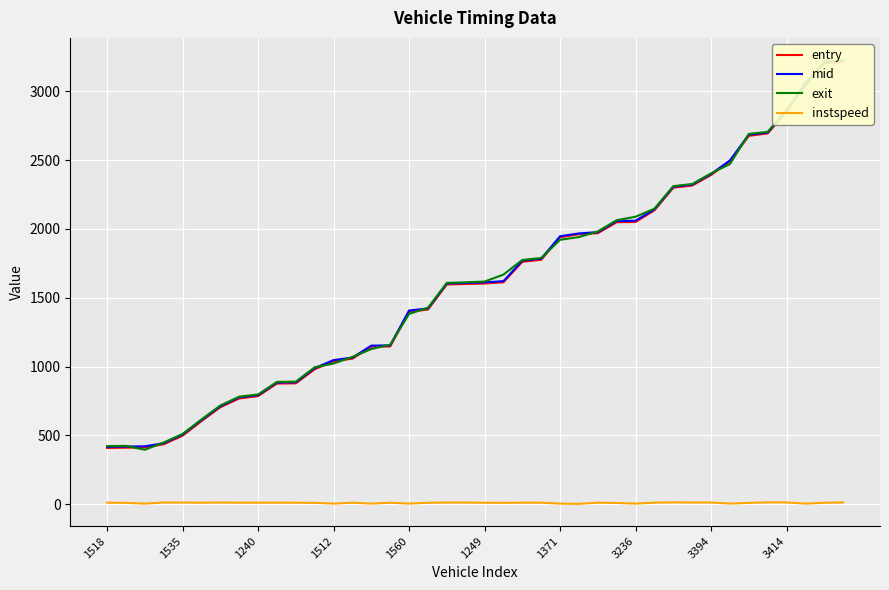

True or false: exit has a value of 499.6 at 19.

False